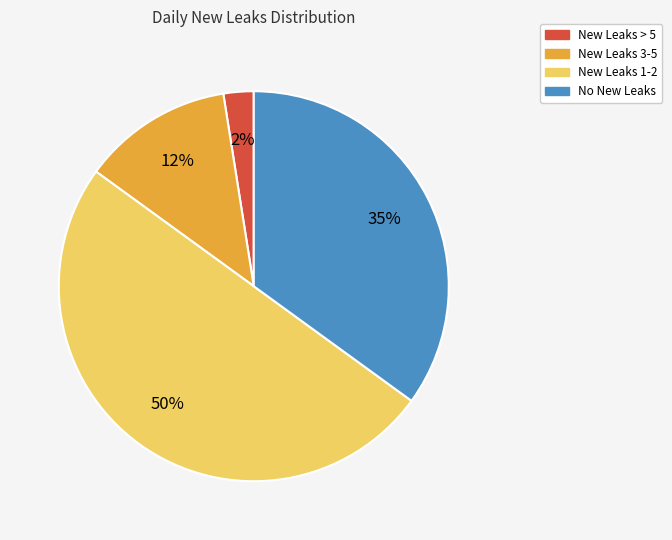

To the nearest percent, what is the average slice percentage?

25%